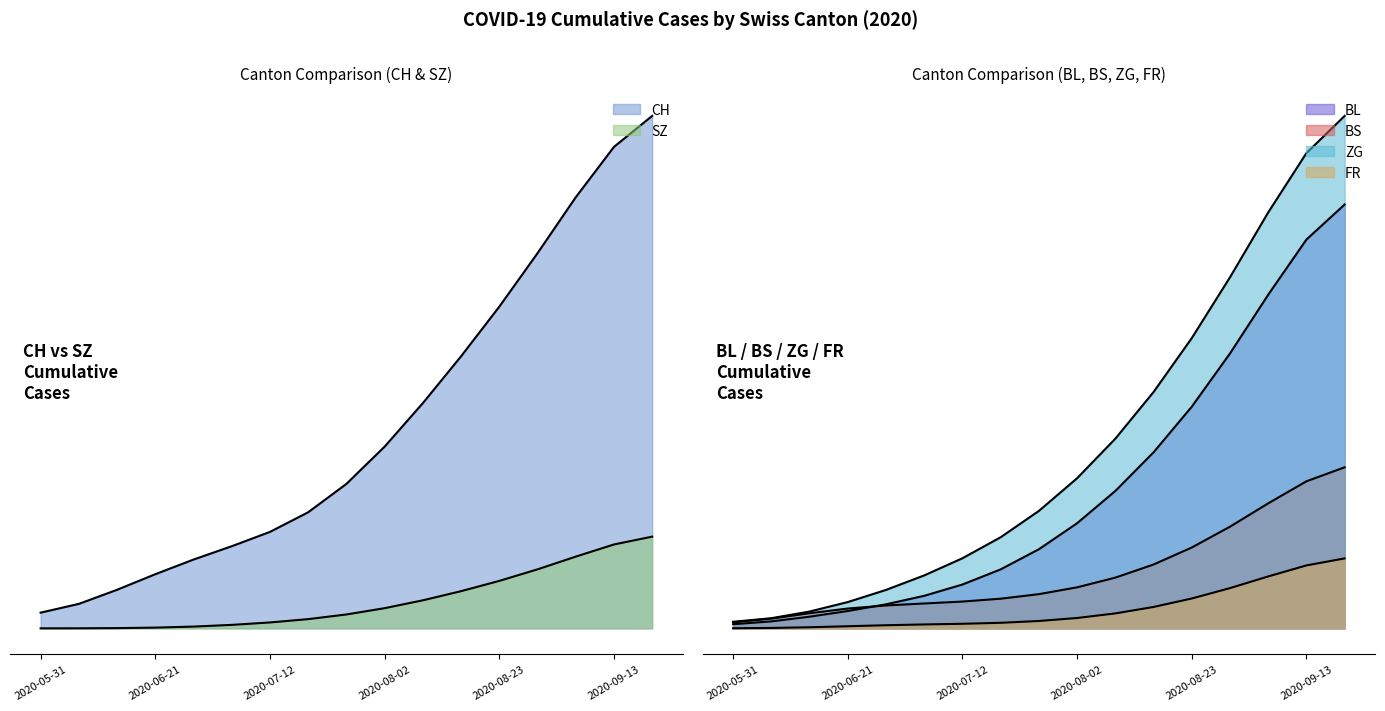

What is the maximum value shown in the chart?

276.3